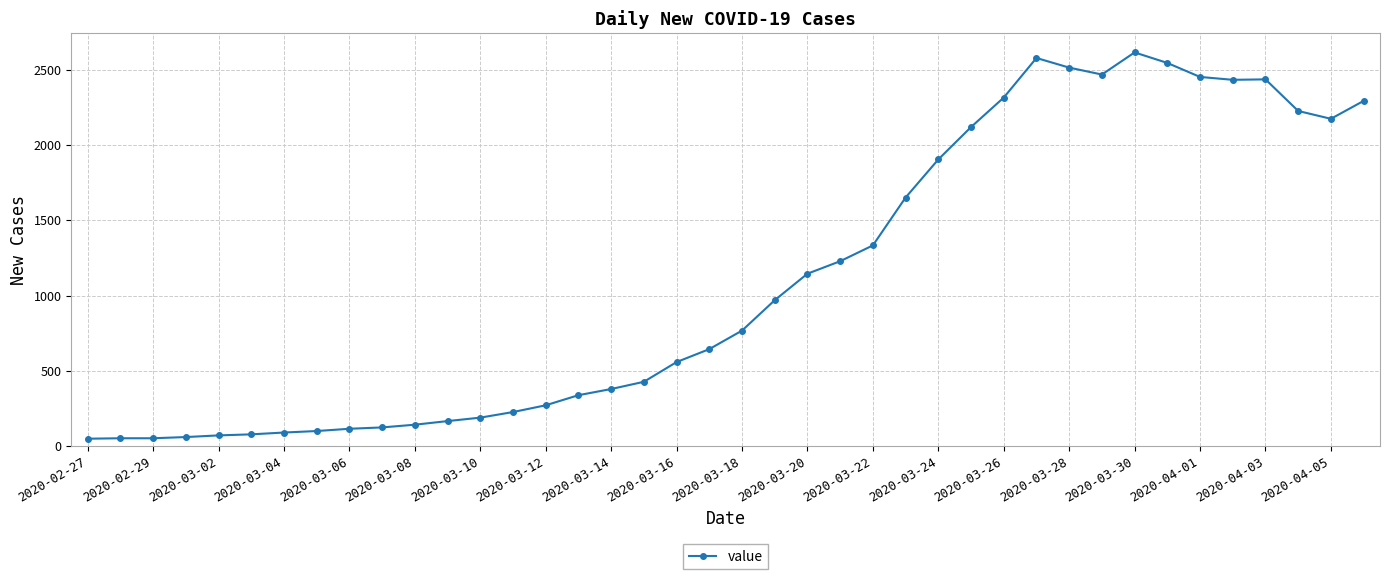

What is the maximum value shown in the chart?

2615